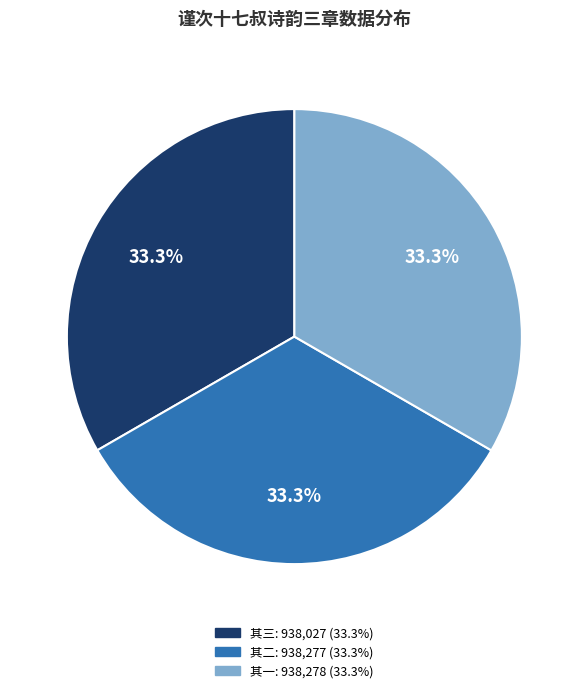

Is there a majority slice in this chart?

No